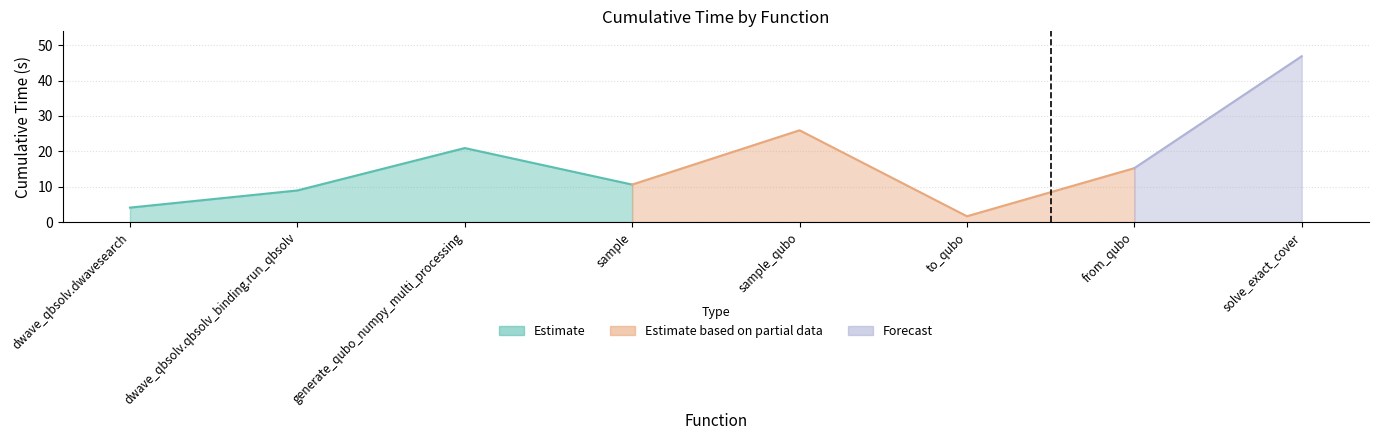

True or false: the data shows 4.1 at dwave_qbsolv.dwavesearch.

True